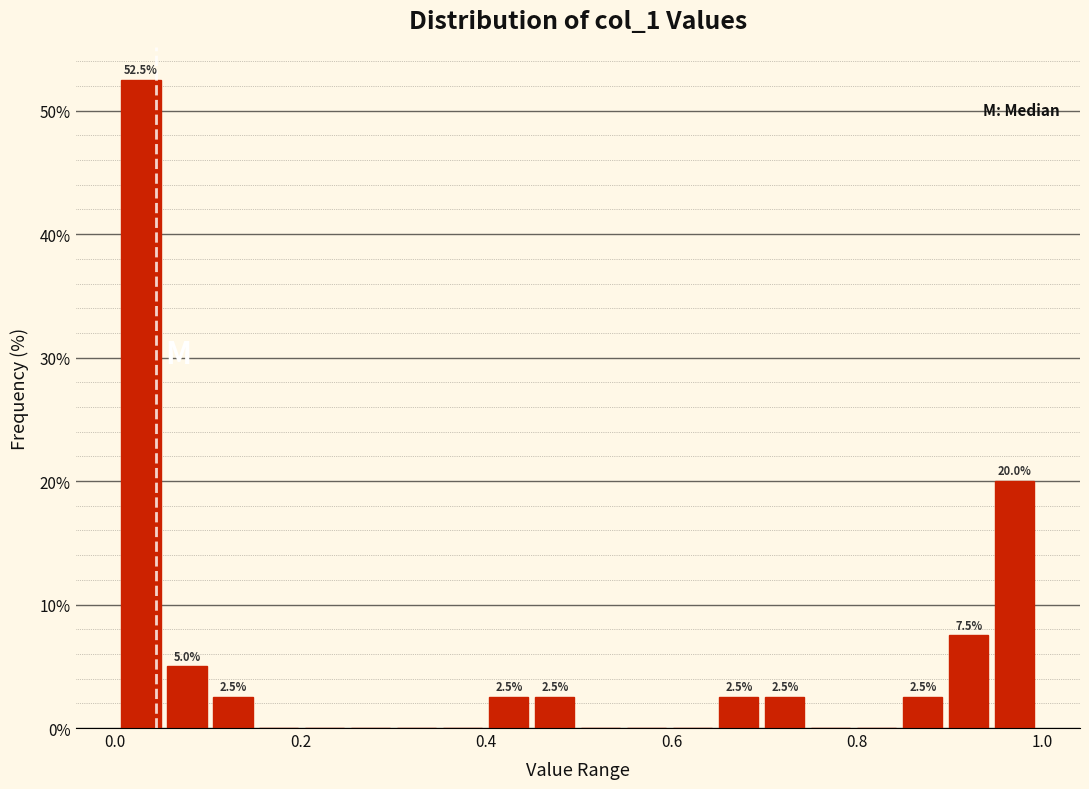

Around what value on the x-axis is the tallest bar? Give the approximate position of its centre, as read against the axis.

0.02